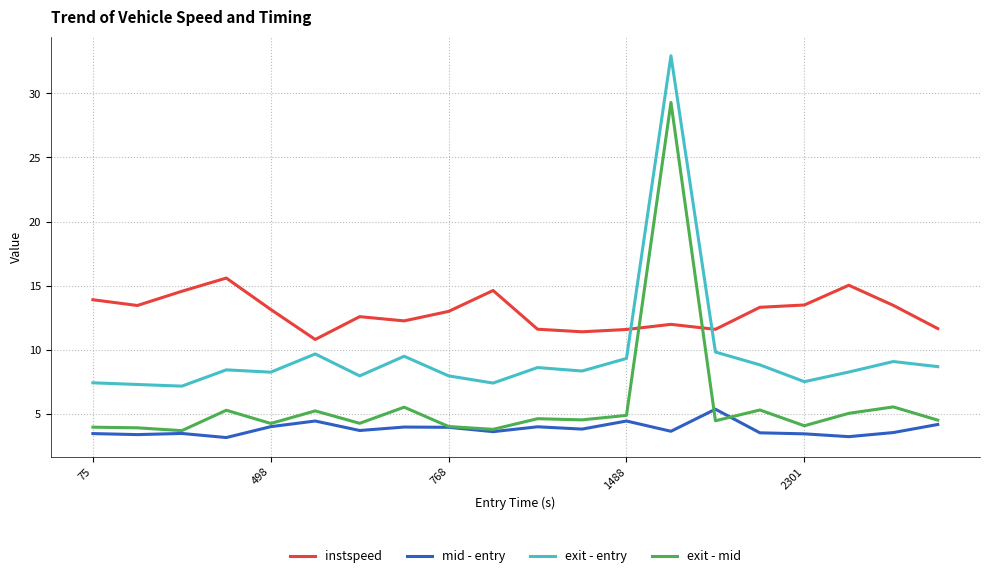

What is the minimum value for instspeed?

10.8